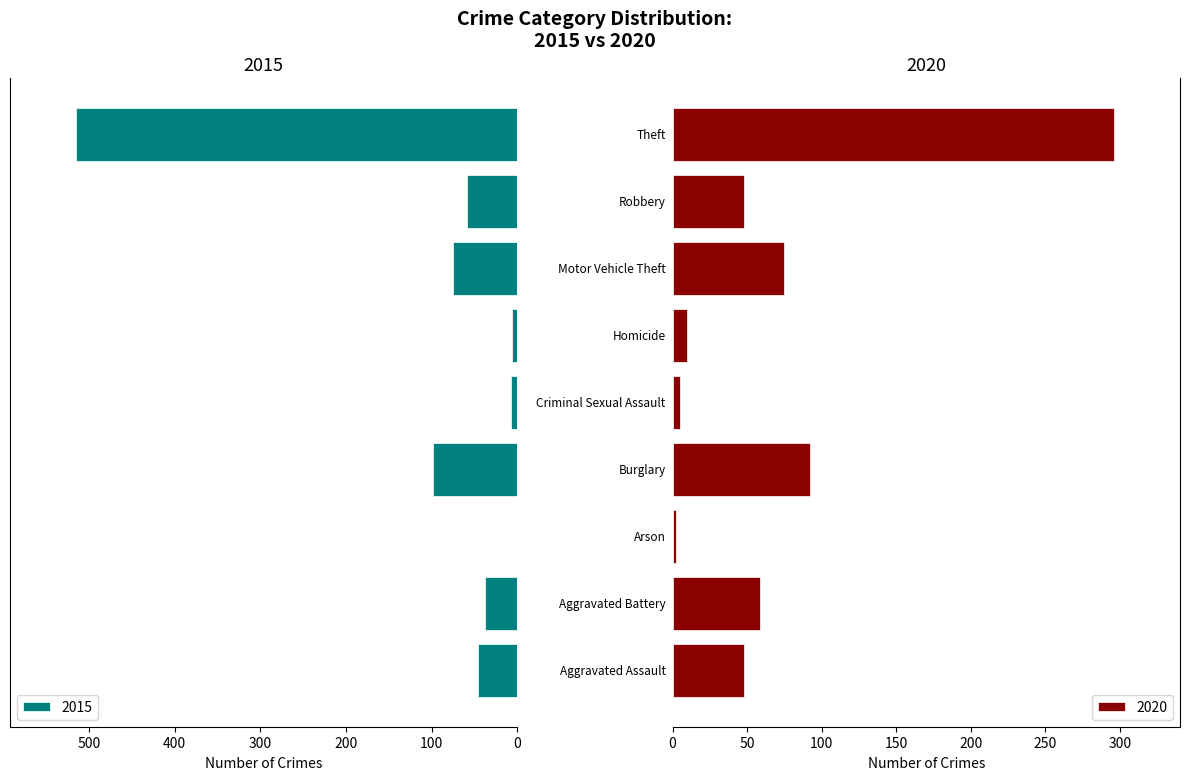

Is it true that 2015 equals 104 at Robbery?

False